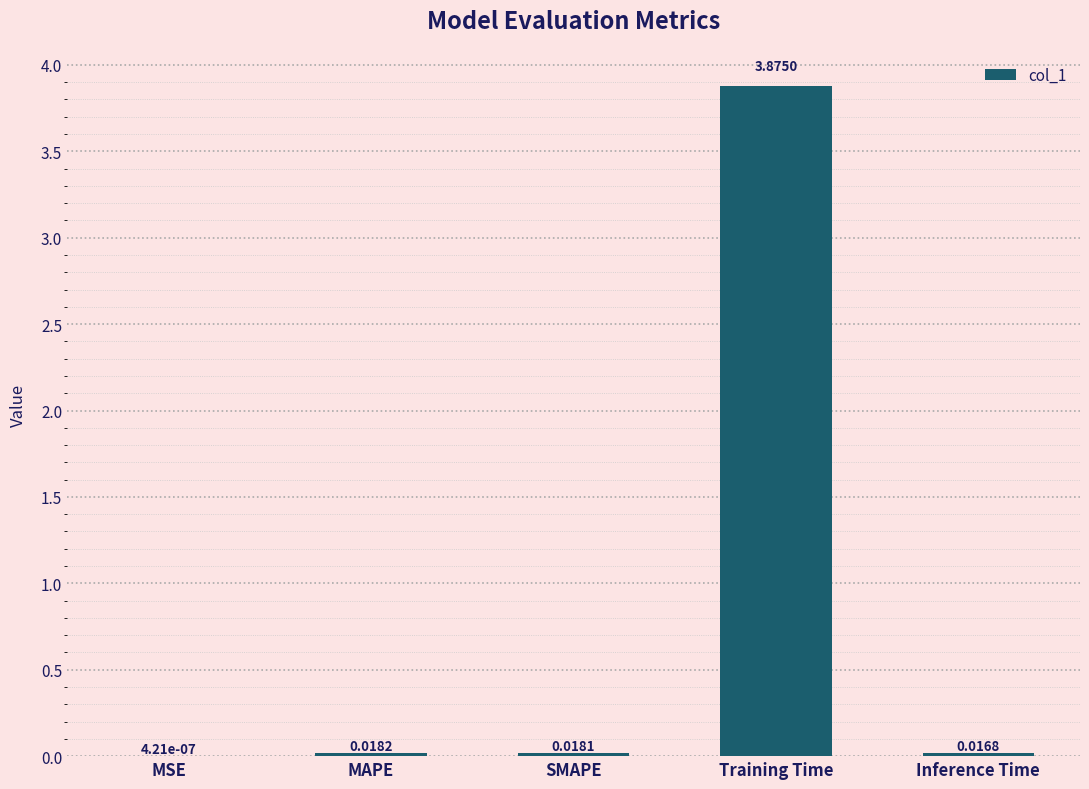

At which category does the chart reach its peak across all series?

Training Time